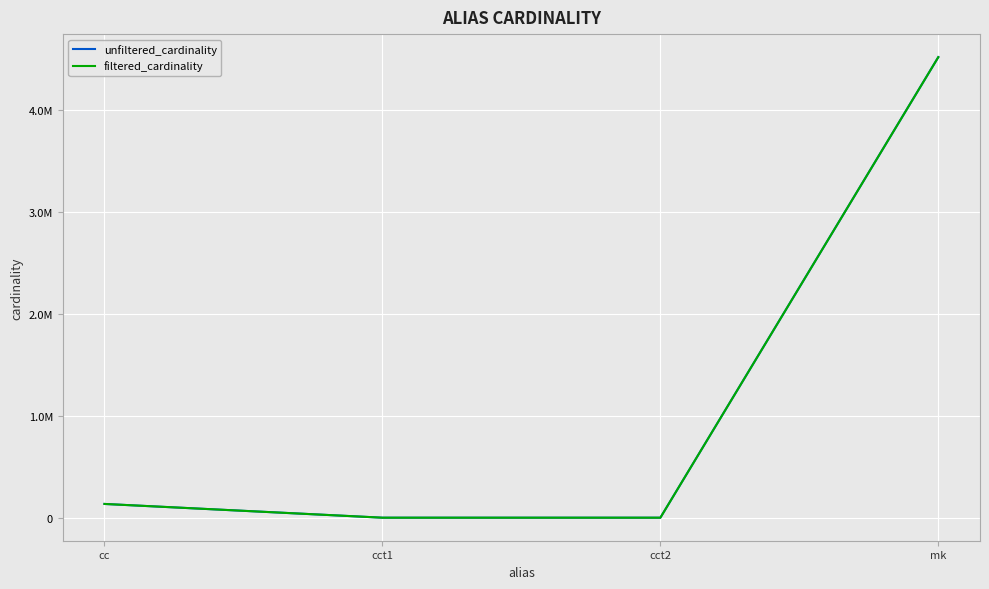

Which series has the widest spread of values?

filtered_cardinality